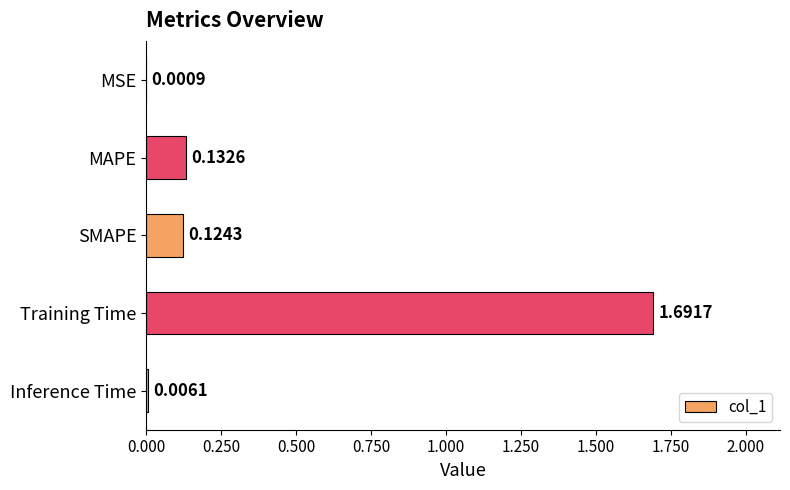

Are the bars grouped side by side (vs. stacked)?

No